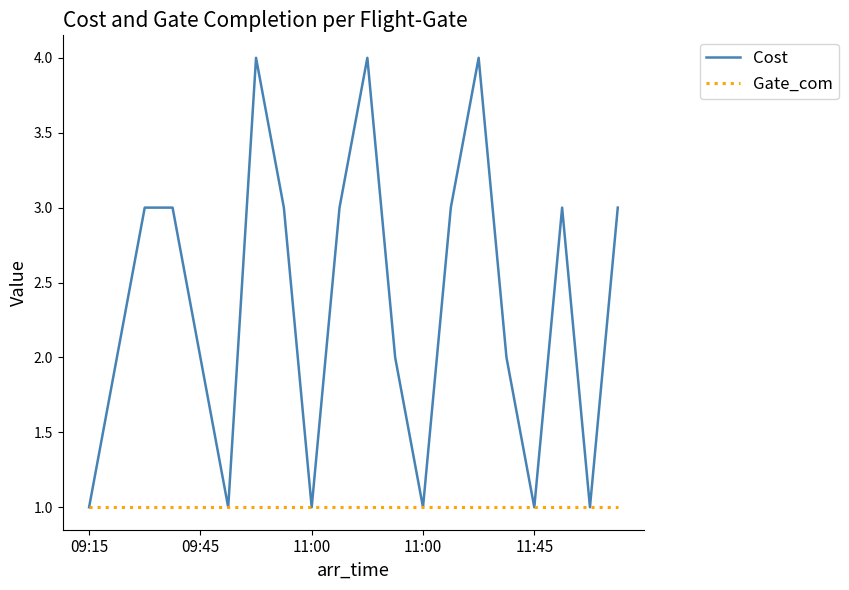

Which series has the widest spread of values?

Cost